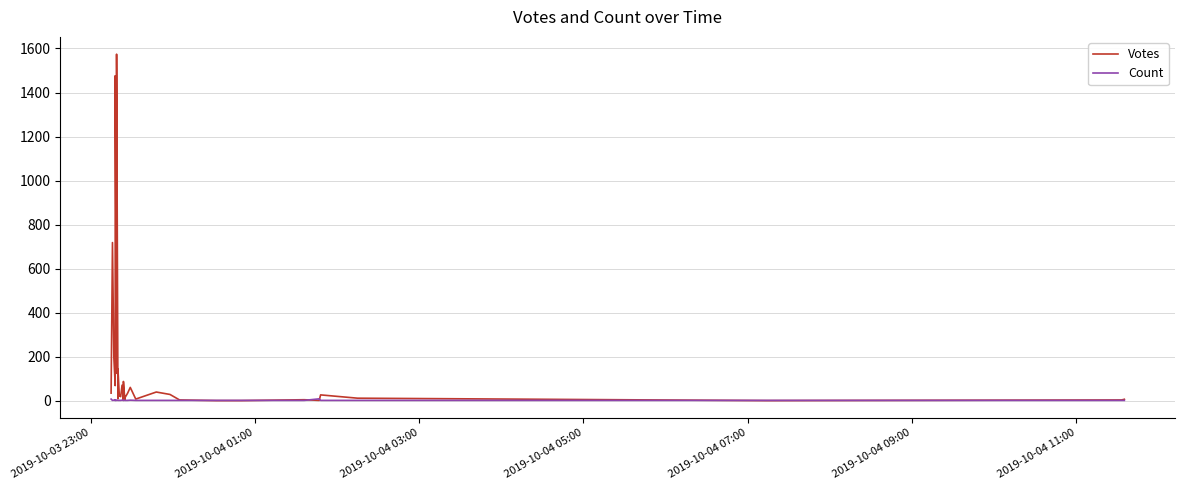

Reading left to right, what are all the values shown in this chart?

Votes: 34	718	197	68	307	414	1476	124	563	1574	8	52	125	143	22	25	18	70	1	9	37	87	4	12	33	60	7	39	28	3	0	0	4	1	26	11	0	3	6
Count: 7	1	2	1	1	2	1	1	1	2	1	1	1	1	1	1	1	2	1	1	1	2	1	1	1	2	1	1	1	1	1	1	1	8	1	1	1	1	1